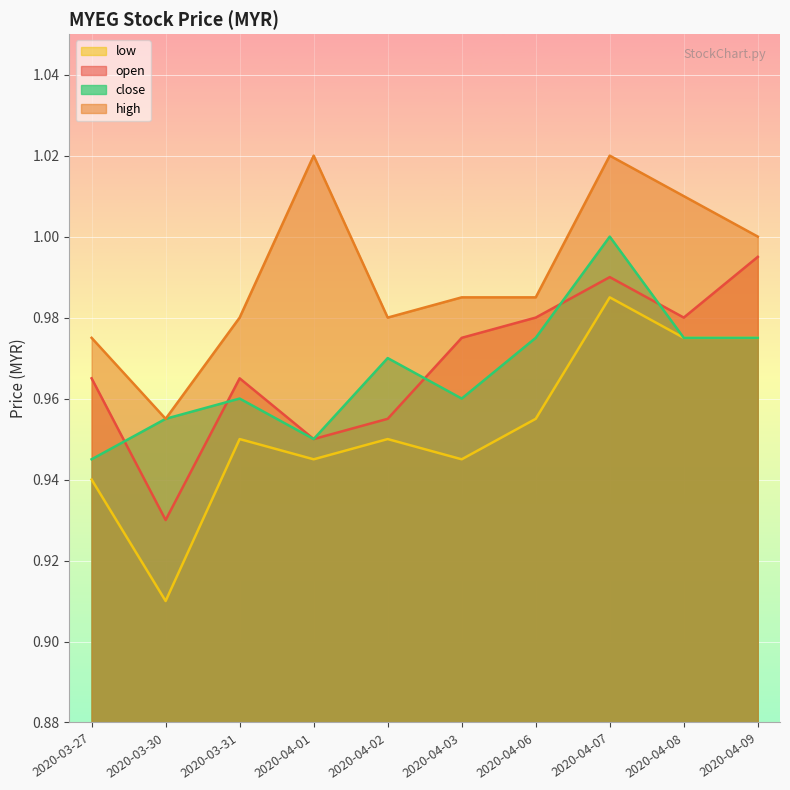

How many interior local peaks does the open series have?

2